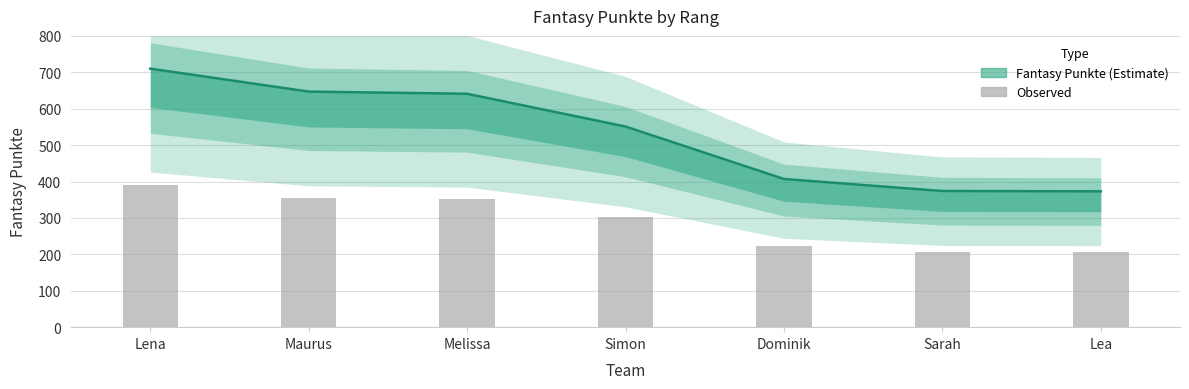

True or false: the data shows 673 at Sarah.

False